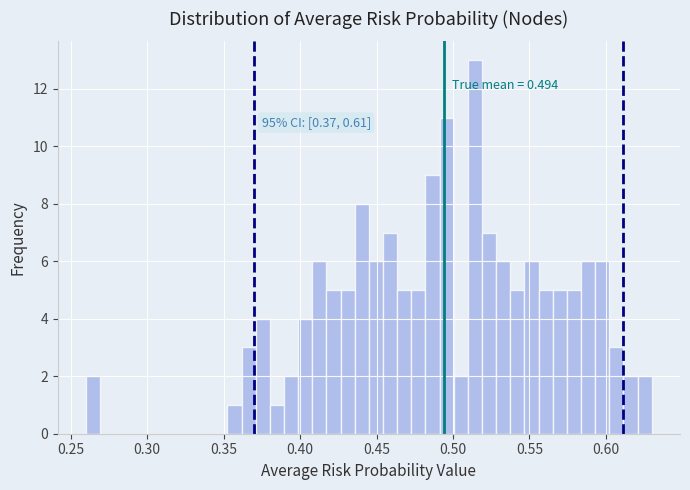

Around what value on the x-axis is the tallest bar? Give the approximate position of its centre, as read against the axis.

0.515